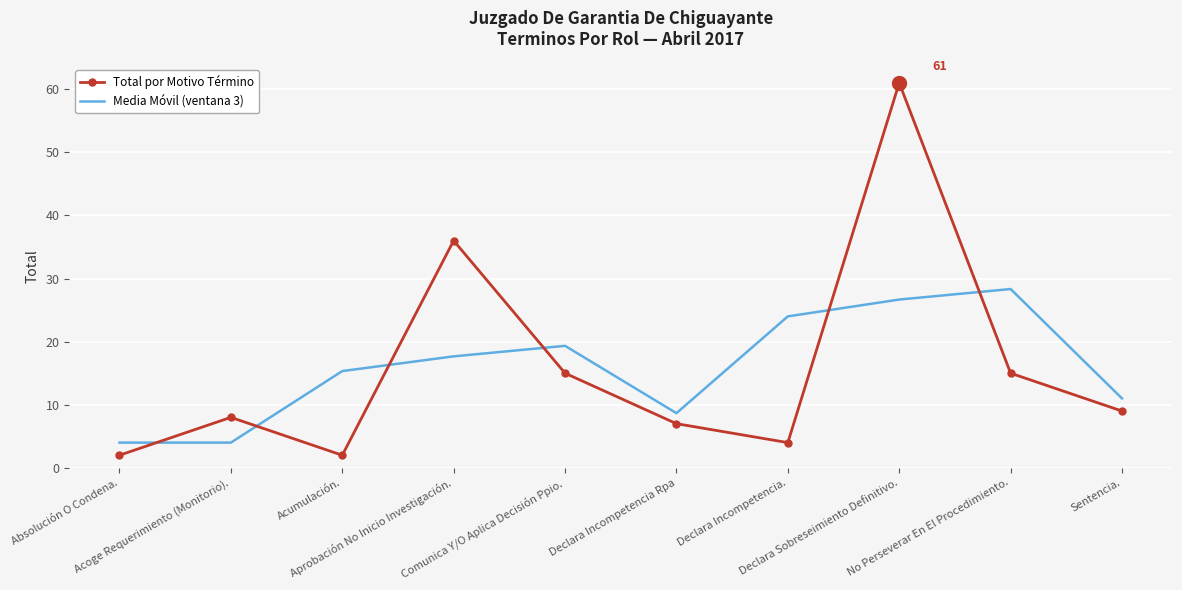

True or false: Media Móvil (ventana 3) and Total por Motivo Término intersect in this chart.

True